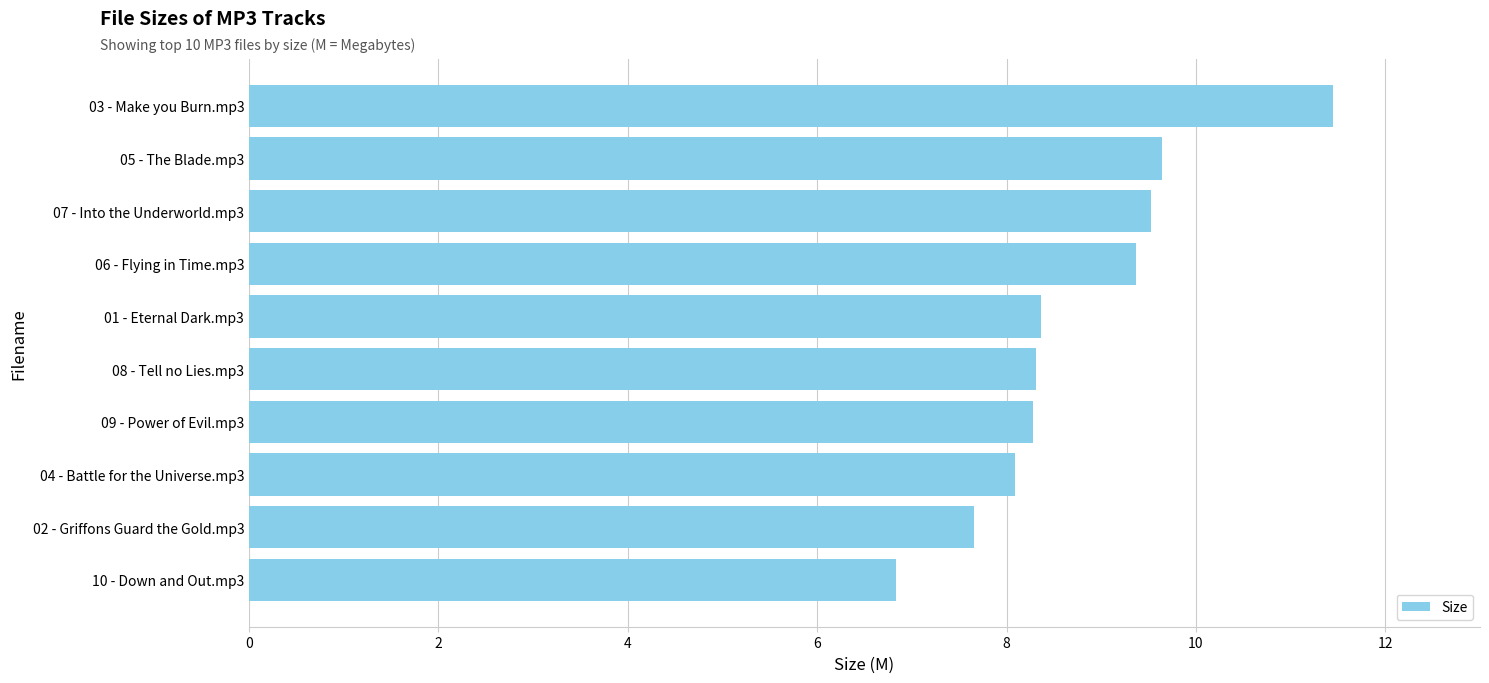

What is the ratio of the value at 05 - The Blade.mp3 to the value at 03 - Make you Burn.mp3?

0.8